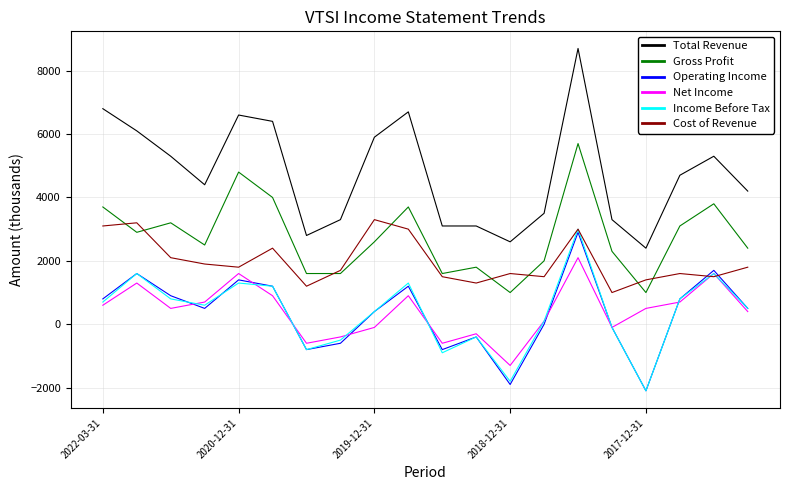

Which series has the largest total across all categories?

Total Revenue